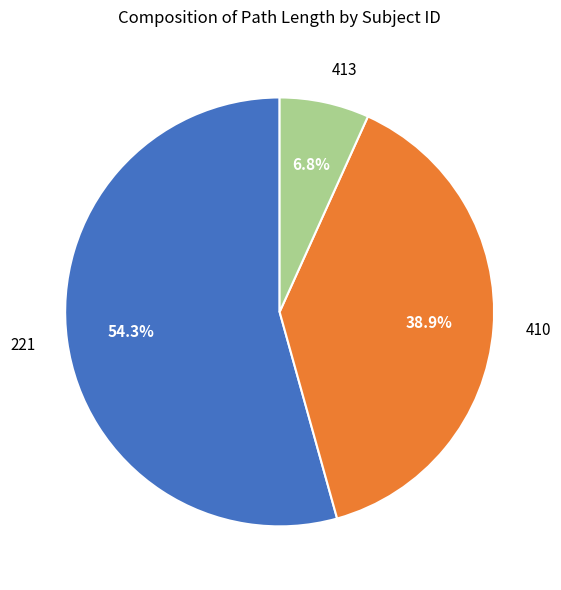

Between 221 and 410, which is larger?

221